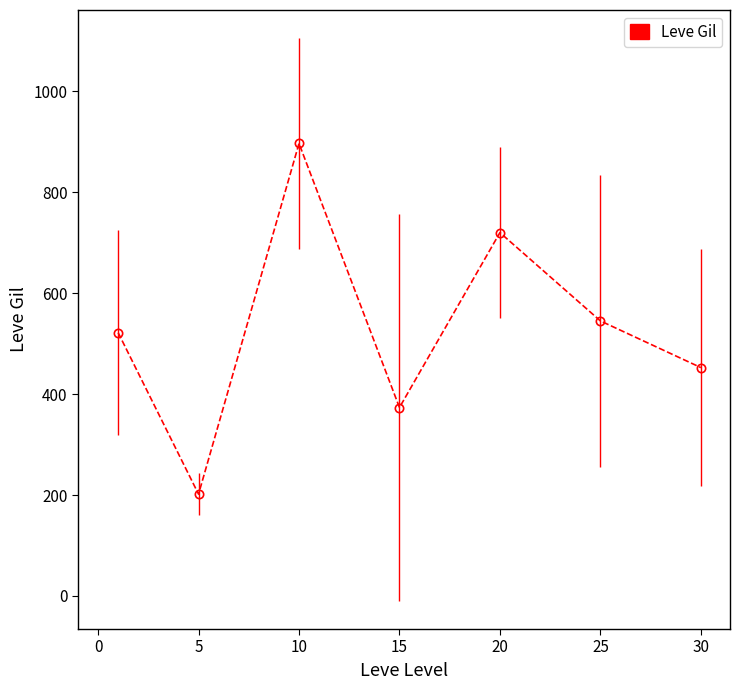

What is the difference between the maximum and minimum values?

695.0